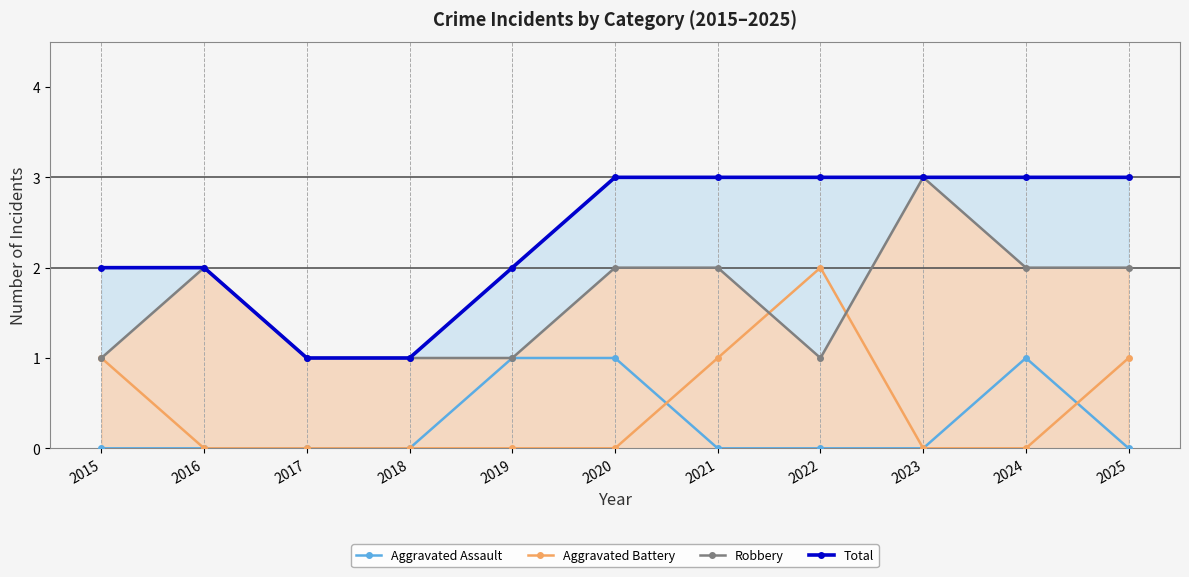

At which category does Robbery reach its first local peak?

2016